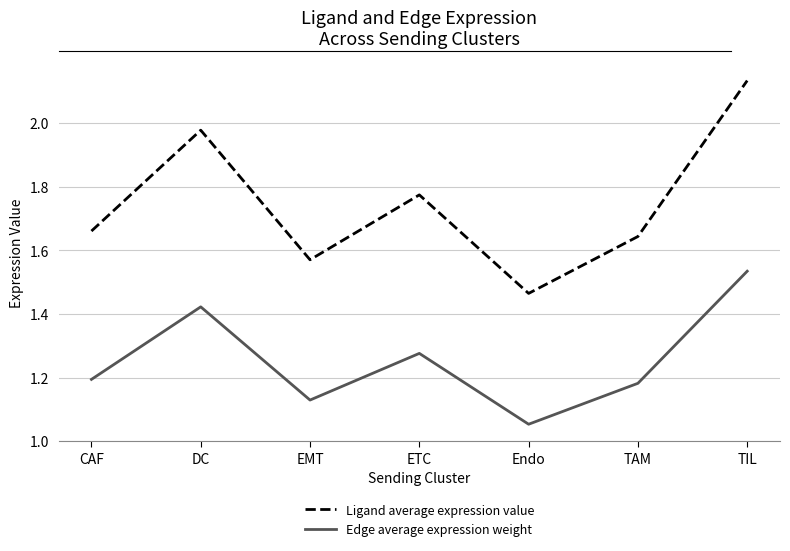

At which category does the chart reach its peak across all series?

TIL